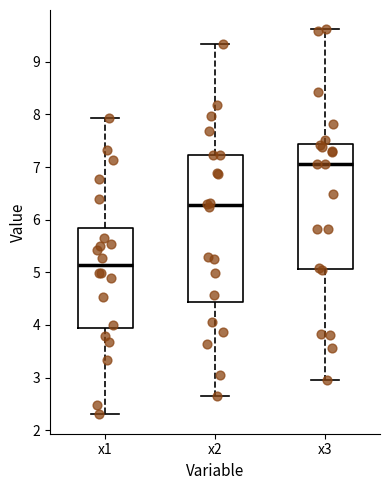

Where is the lower edge of the box for x1 on the y-axis? The values are not printed on the chart, so give them approximately, as read against the axis.

3.9